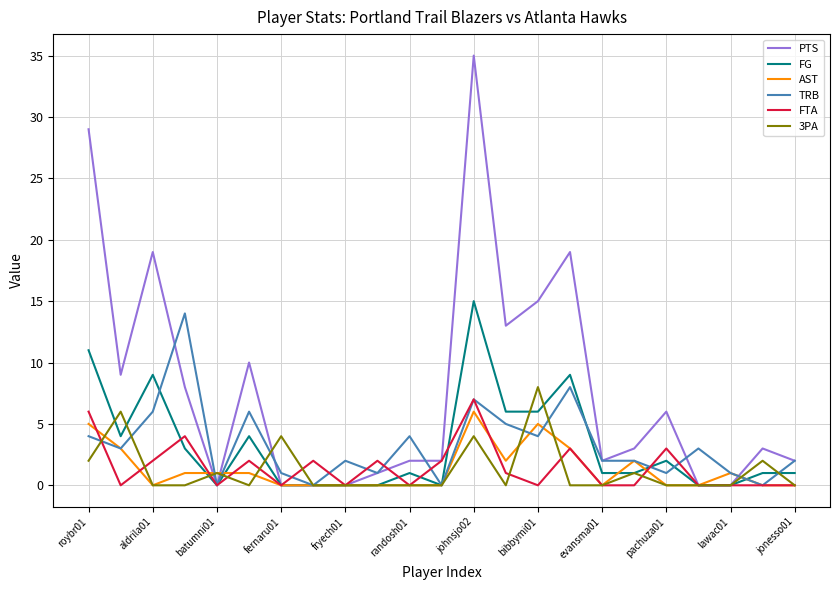

List the series in order of their peak value, lowest first.

AST, FTA, 3PA, TRB, FG, PTS